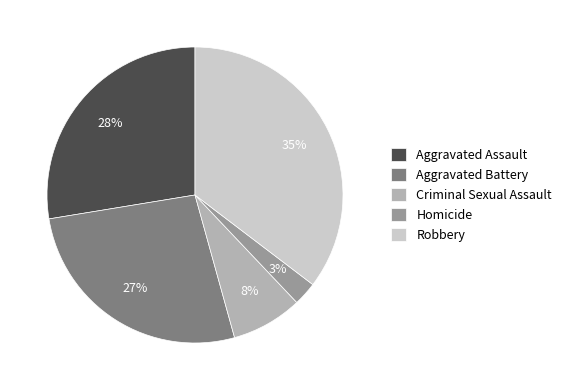

Is there a majority slice in this chart?

No